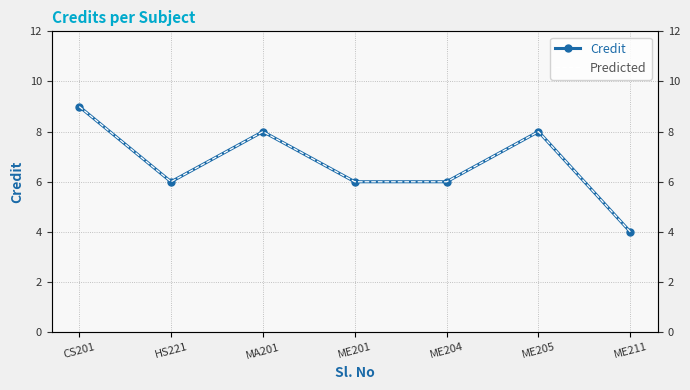

What is the label of the 2nd point from the left?

HS221